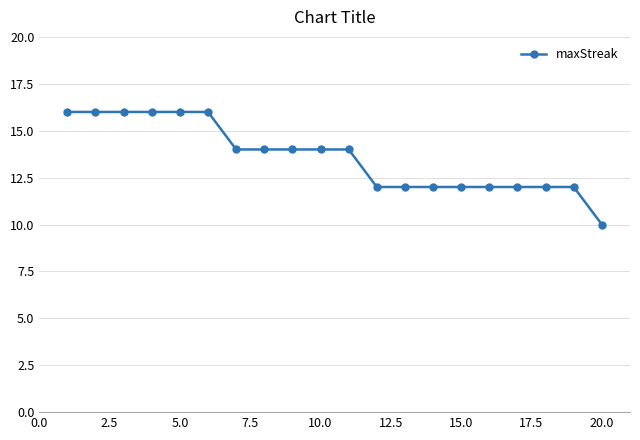

What is the maximum value shown in the chart?

16